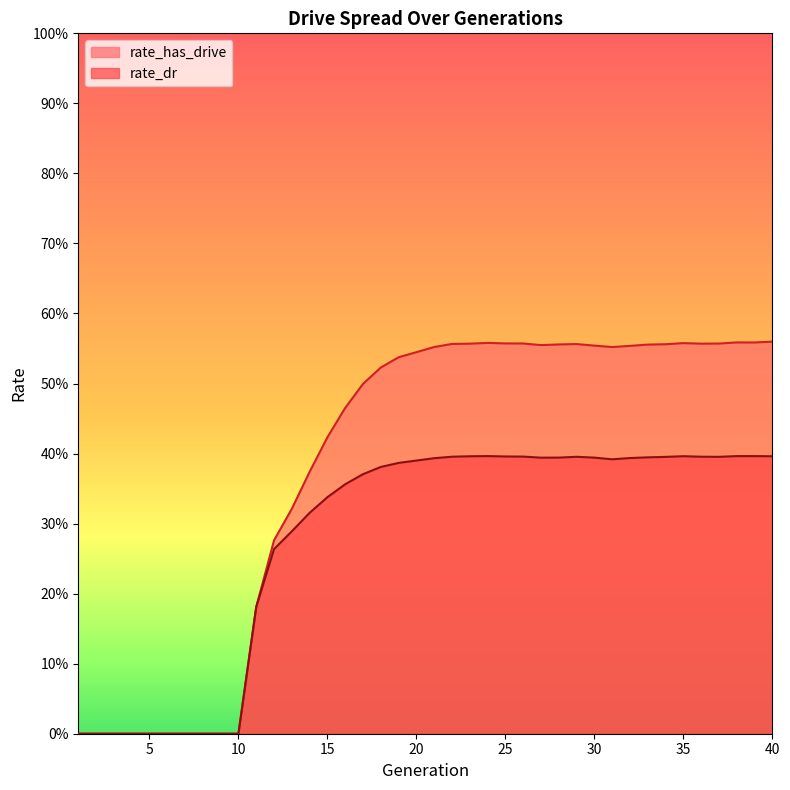

List the series in order of their overall mean, lowest first.

rate_dr, rate_has_drive